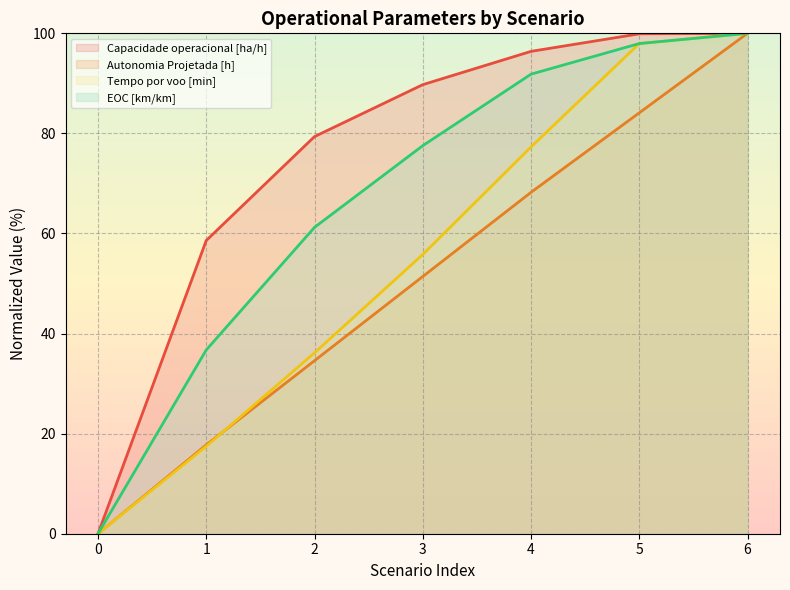

What is the value of the EOC [km/km] point at the 5th from the left?

91.8